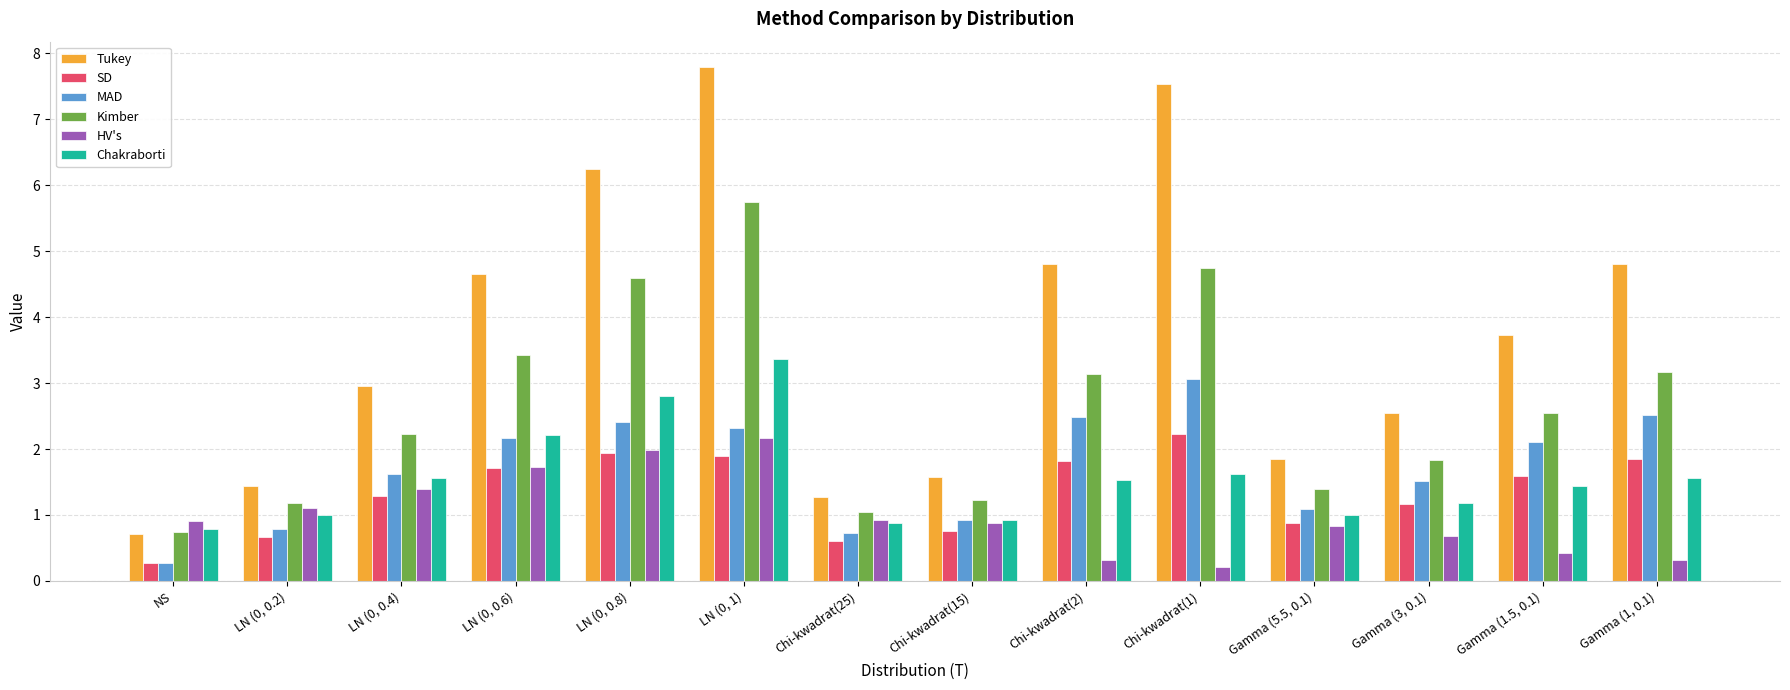

The Kimber series shows 1.6 at LN (0, 0.2). True or false?

False